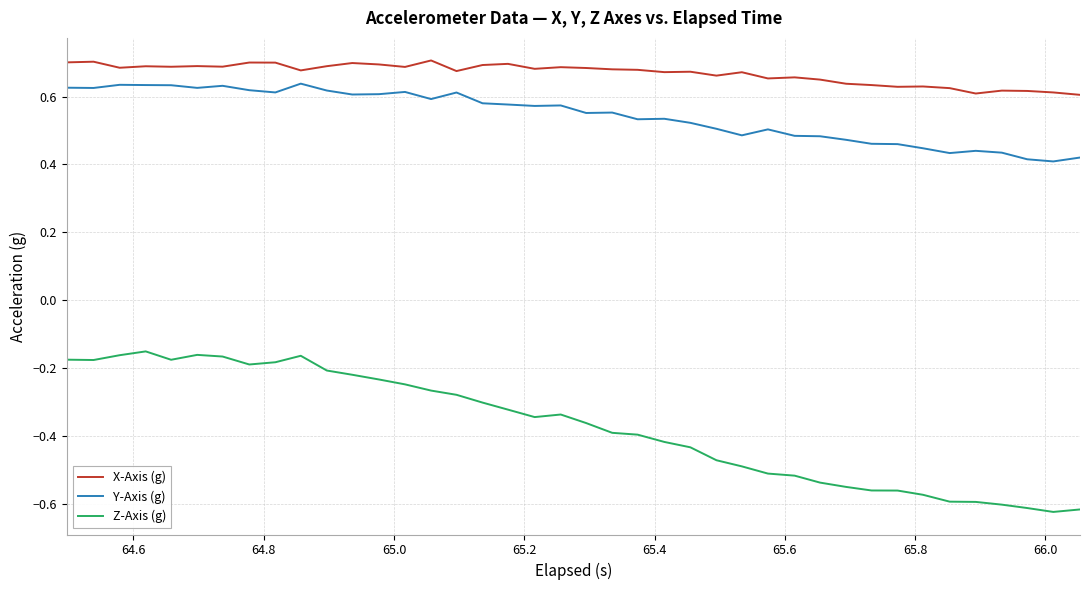

Which series has the largest range (max minus min)?

Z-Axis (g)